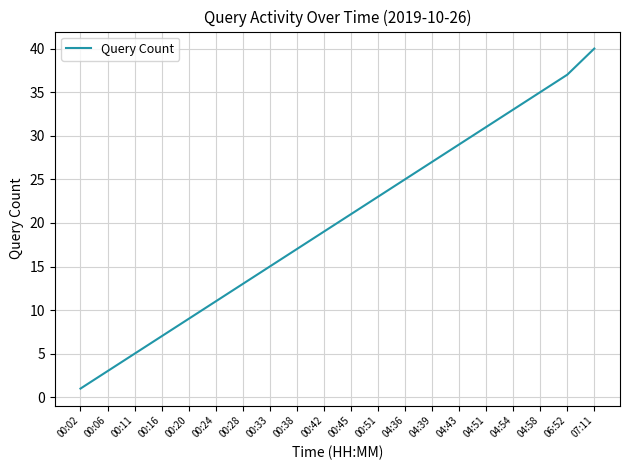

What is the sum of all values?

401